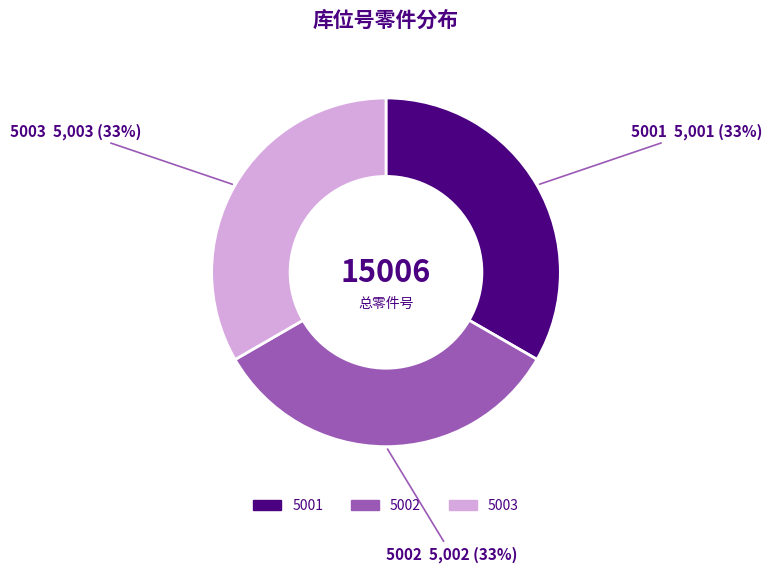

To the nearest percent, what portion does 5003 represent?

33%